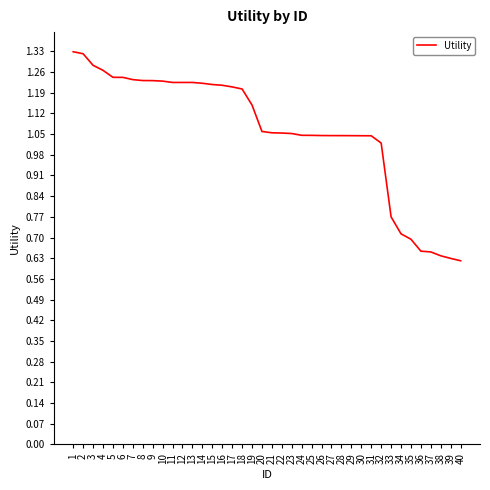

What is the change in value from 1 to 31?

-0.3